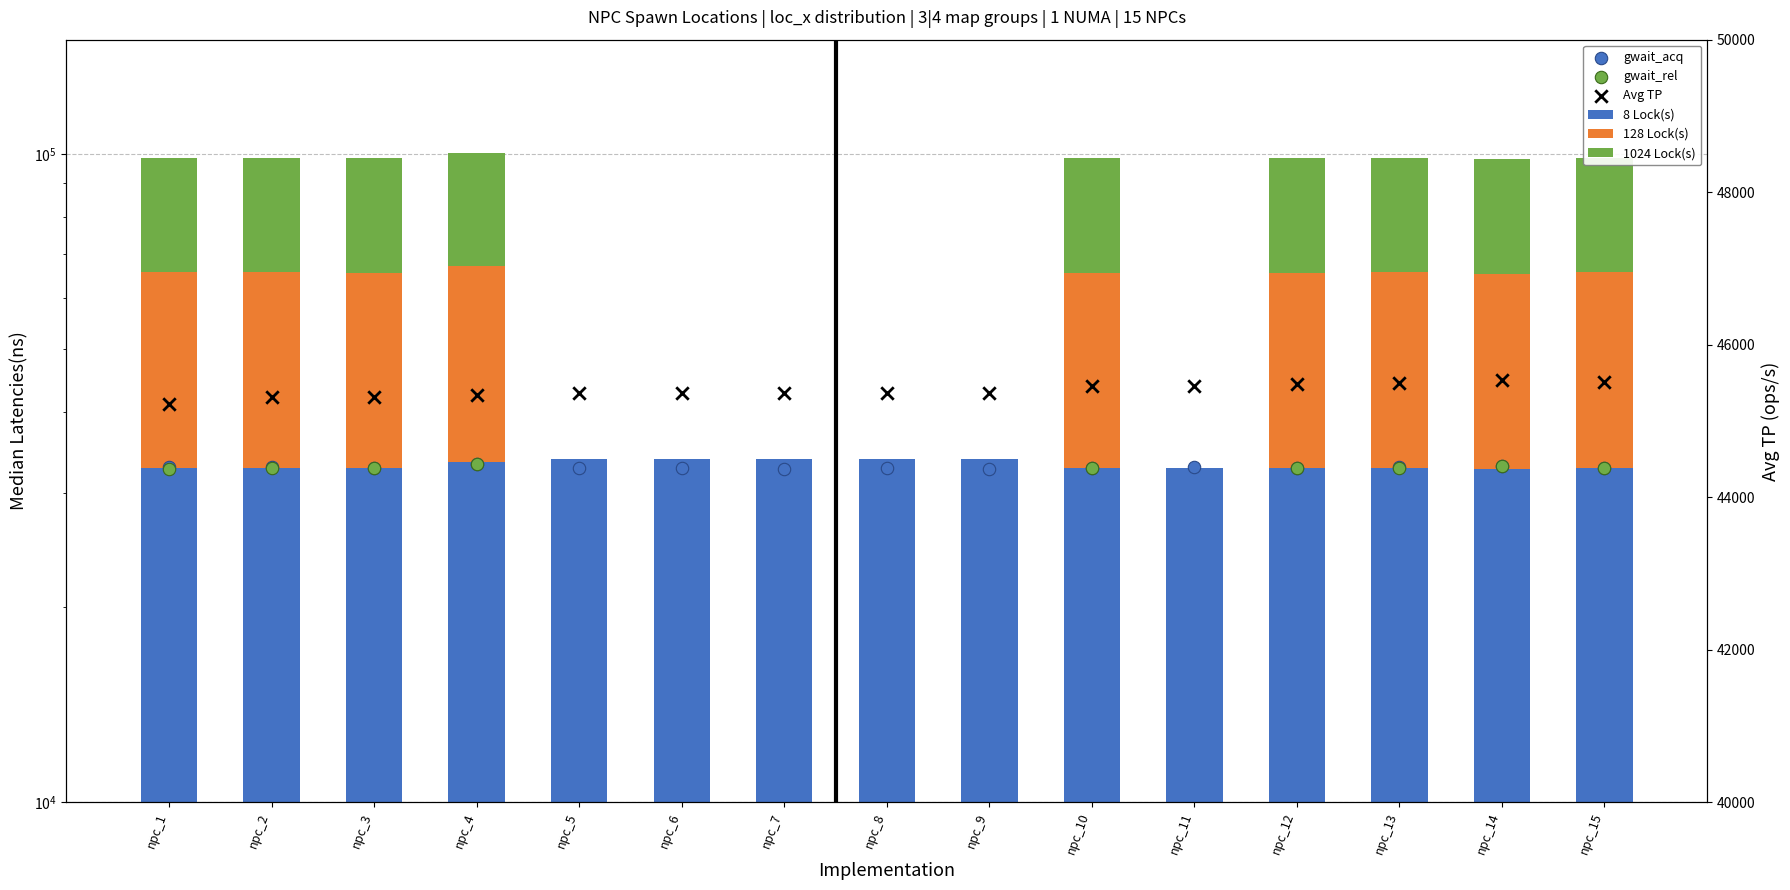

Which series has the widest spread of Y values?

128 Lock(s)